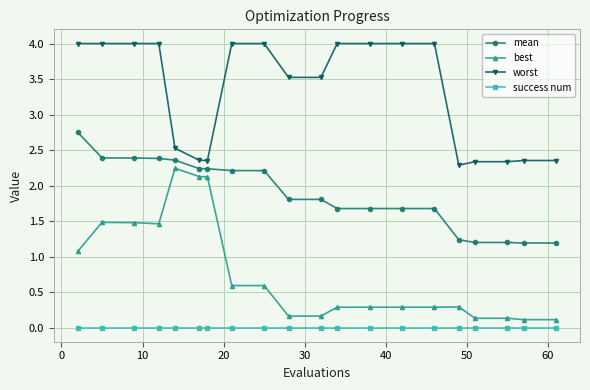

True or false: best and worst cross at least once.

False